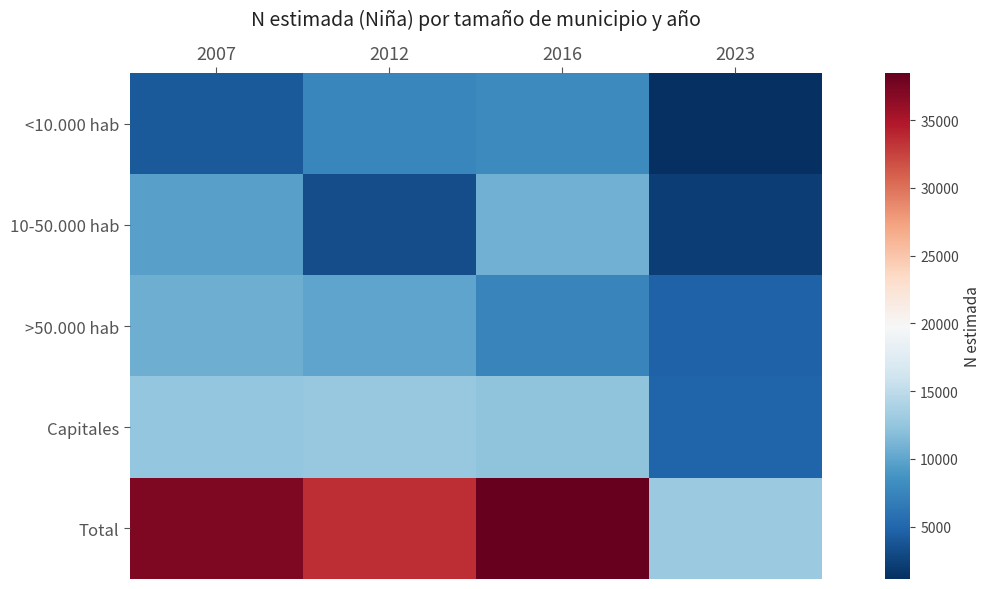

Reading left to right, transcribe all the data shown in this chart.

<10.000 hab: 2007=4166	2012=7663	2016=7884	2023=1132
10-50.000 hab: 2007=9660	2012=3297	2016=10863	2023=2166
>50.000 hab: 2007=10732	2012=9902	2016=7442	2023=4733
Capitales: 2007=12653	2012=12756	2016=12290	2023=4809
Total: 2007=37211	2012=33617	2016=38478	2023=12840